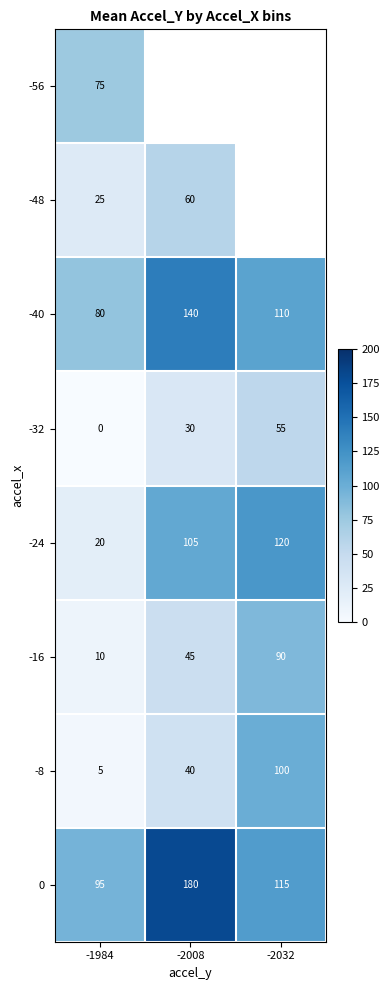

Is it true that -8 equals 5 at -1984?

True